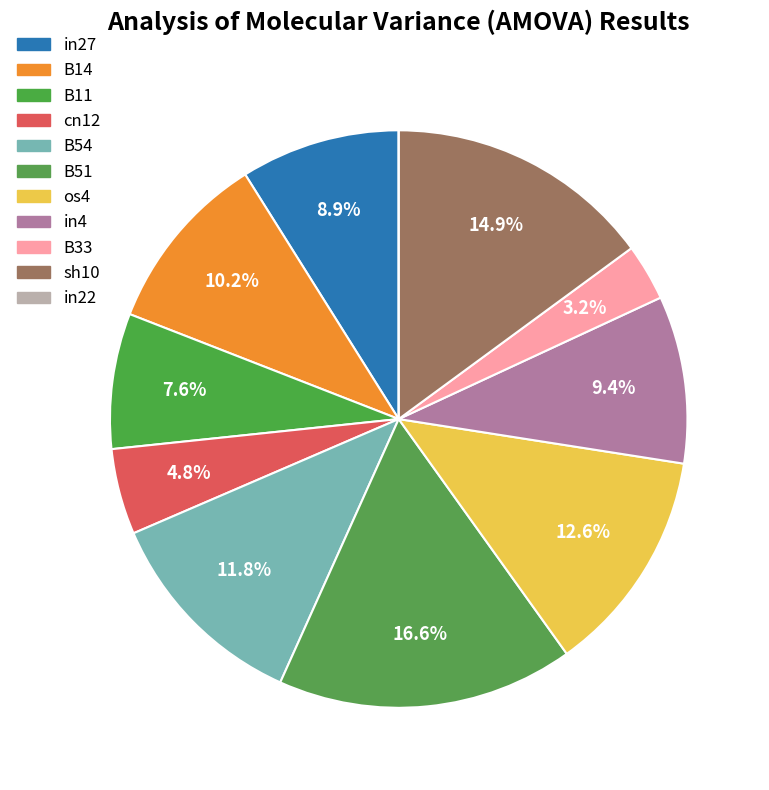

To the nearest percent, what is the difference between the largest and smallest slice percentages?

17%